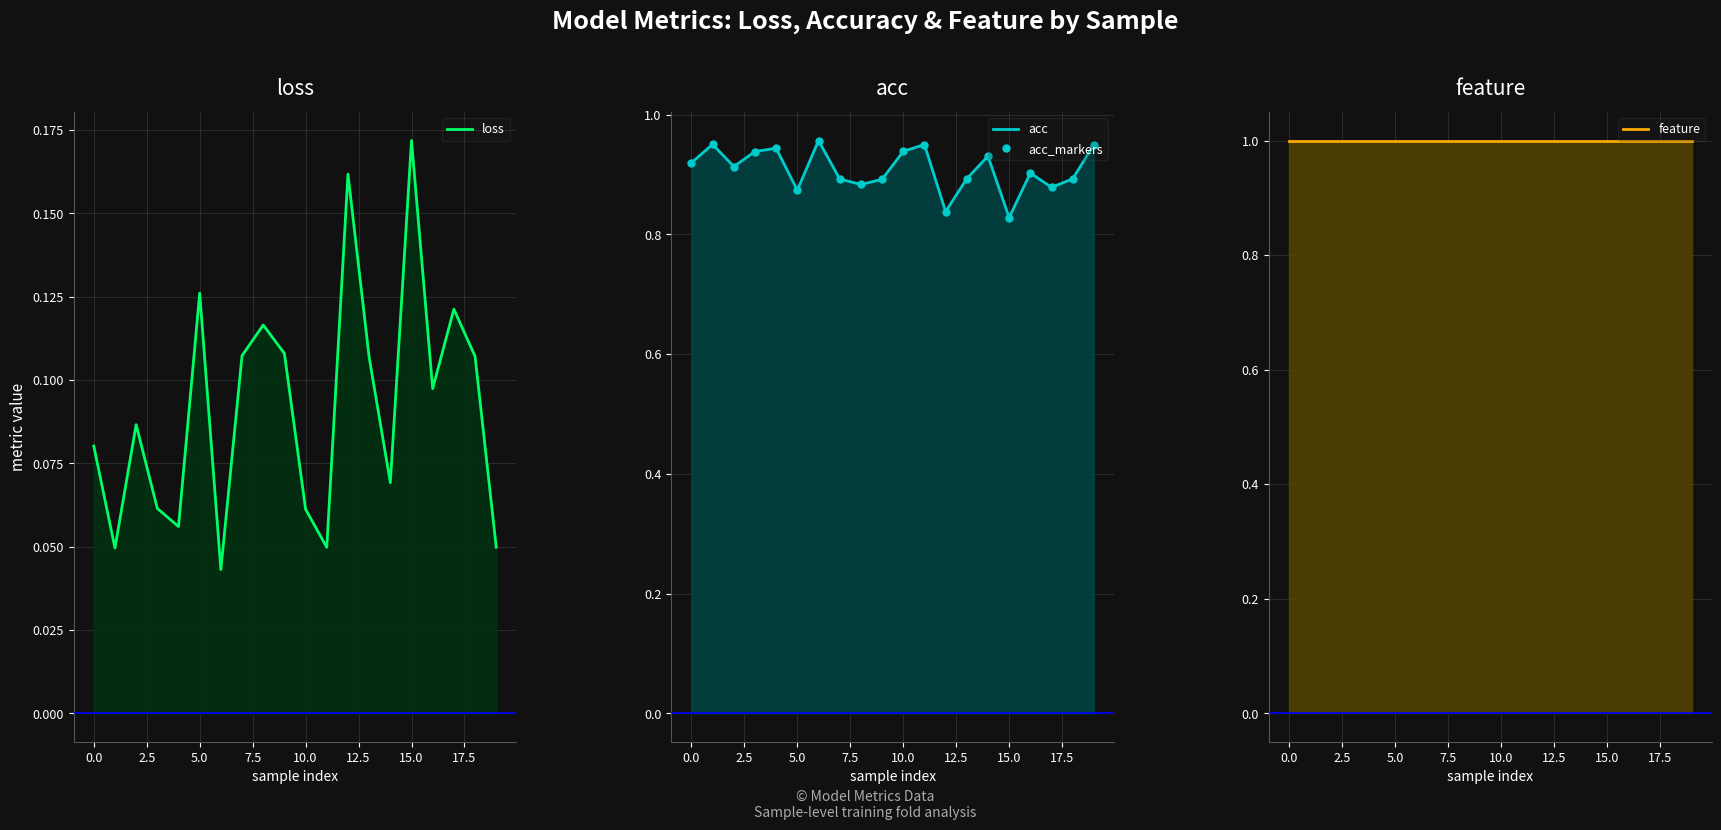

What is the difference between the highest and lowest values at 7.5?

0.9